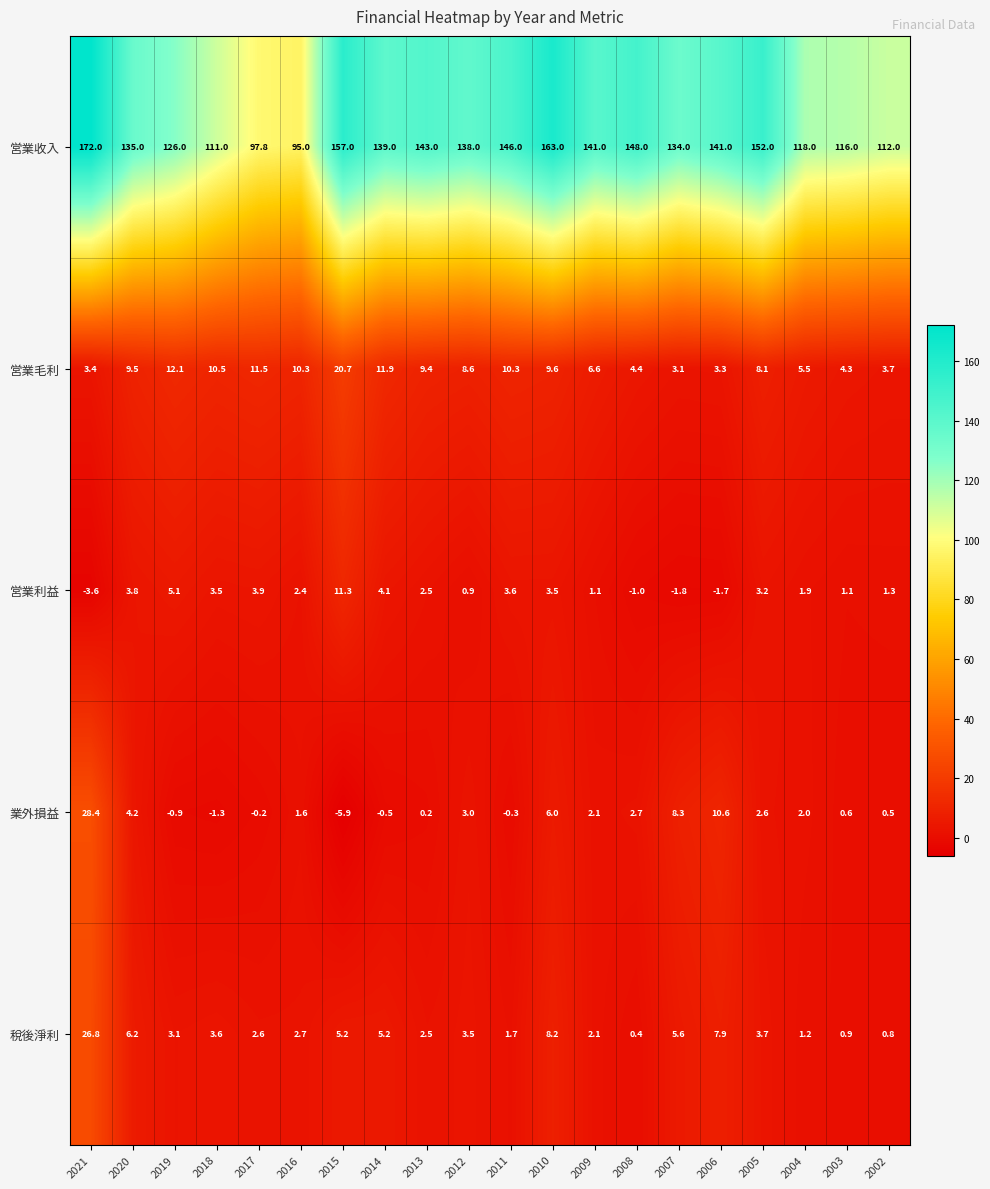

The 営業收入 series shows 172.0 at 2021. True or false?

True